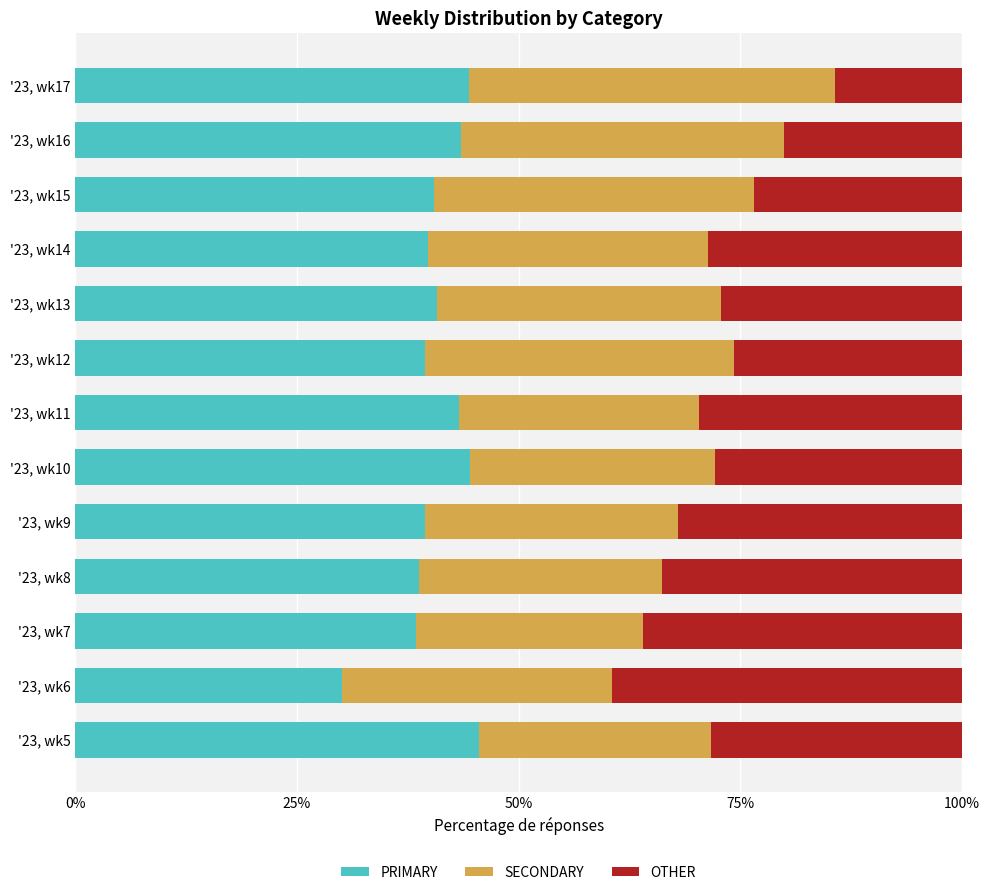

What is the difference between the maximum and minimum values in the PRIMARY series?

15.5